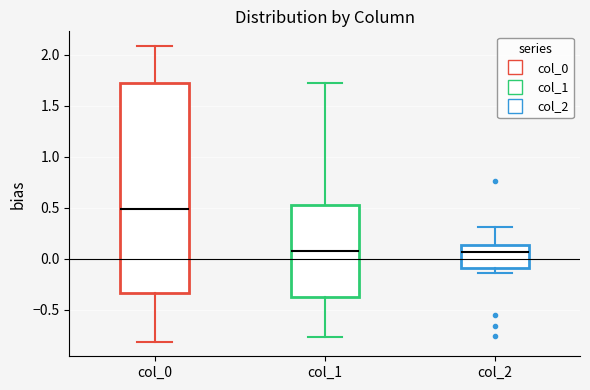

Reading left to right, transcribe this box plot: for each box, give where its median line is, the range the box spans, and where its two whiskers end, as read against the y-axis. The values are not printed on the chart, so give them approximately, as read against the axis.

col_0: median 0.50, box -0.35 to 1.70, whiskers -0.80 to 2.10
col_1: median 0.05, box -0.35 to 0.55, whiskers -0.75 to 1.70
col_2: median 0.05, box -0.10 to 0.15, whiskers -0.15 to 0.30